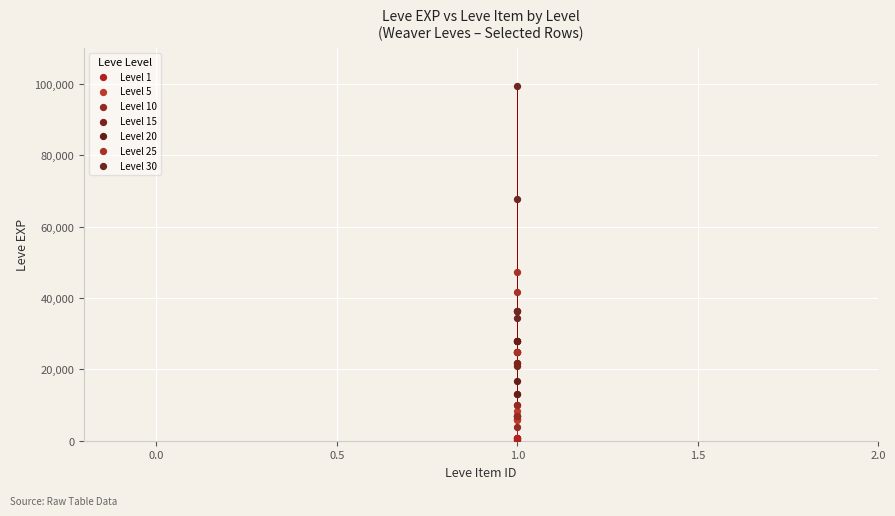

Which series contains the highest Y value?

Level 30